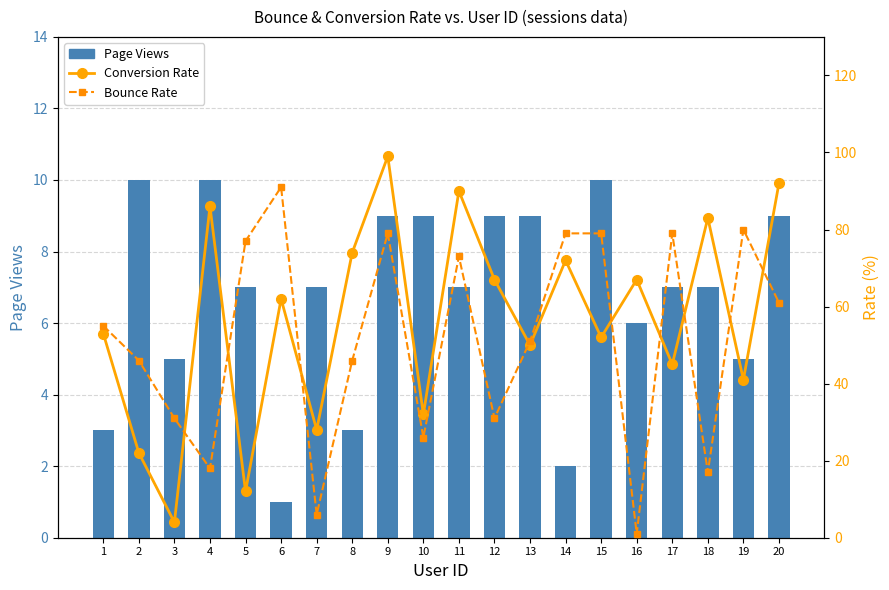

What is the difference between the maximum and minimum values in the Conversion Rate series?

95.0